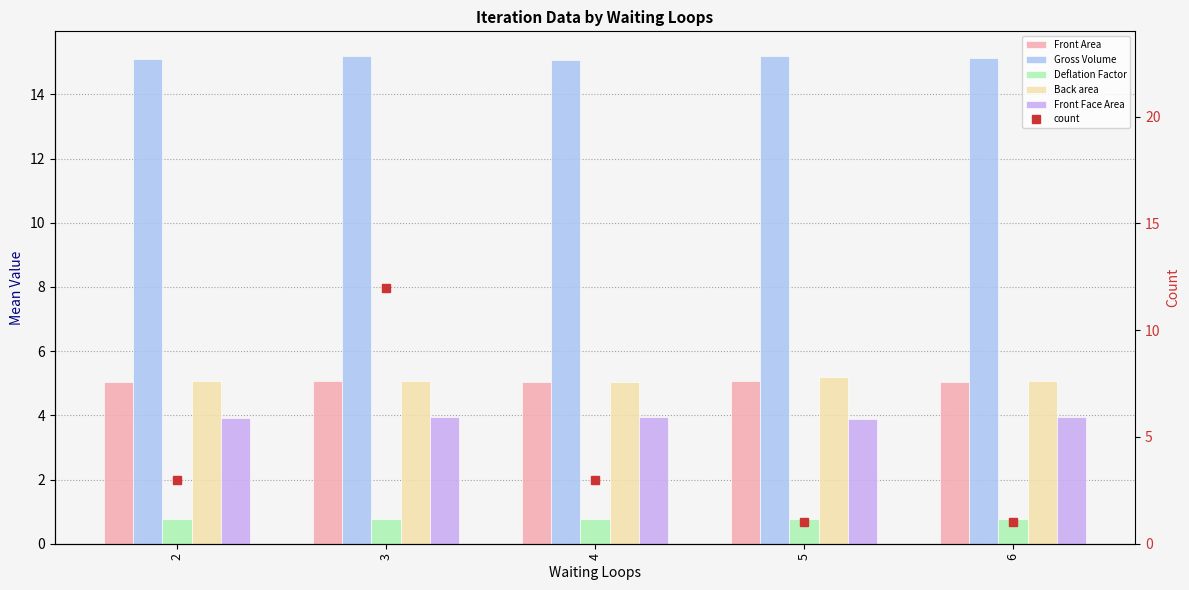

Rank the series by their maximum value, from highest to lowest.

Gross Volume, count, Back area, Front Area, Front Face Area, Deflation Factor